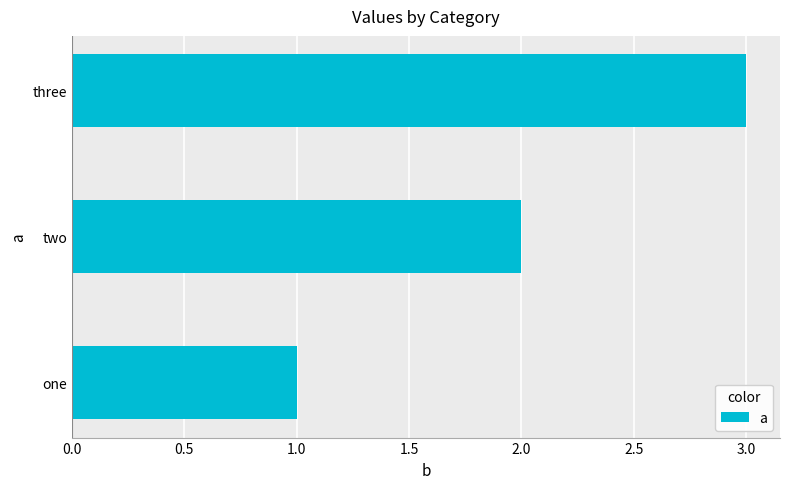

Read the value at three.

3